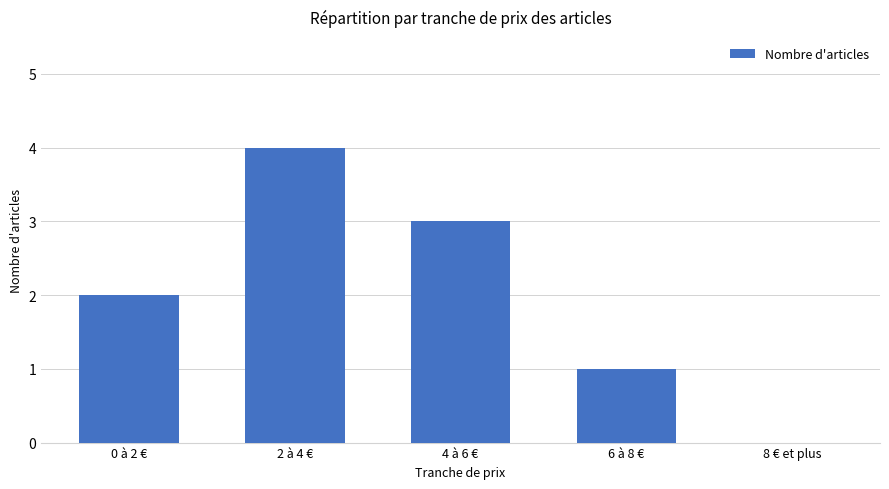

Which has a higher value, 0 à 2 € or 8 € et plus?

0 à 2 €